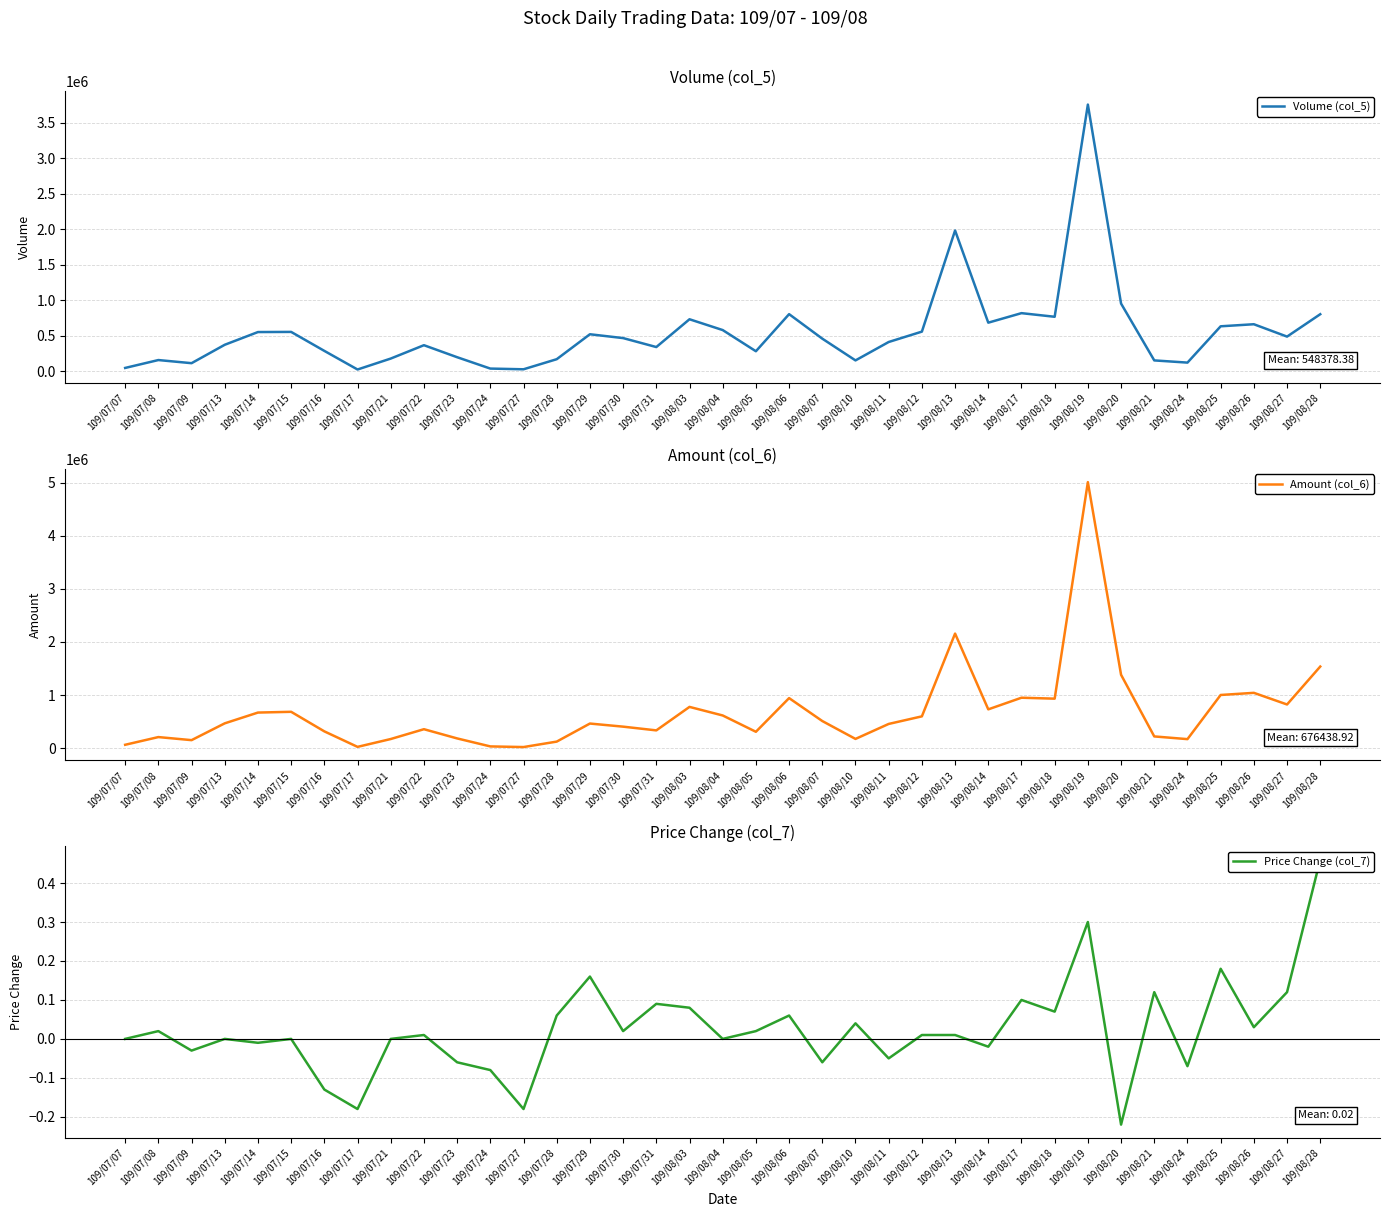

Where is Amount (col_6) nearest to the value 2514195?

109/08/13